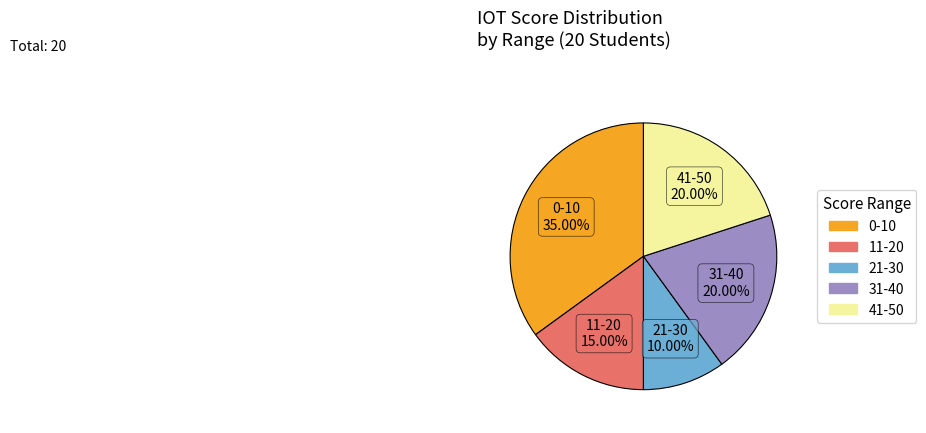

Does any single category account for the majority?

No